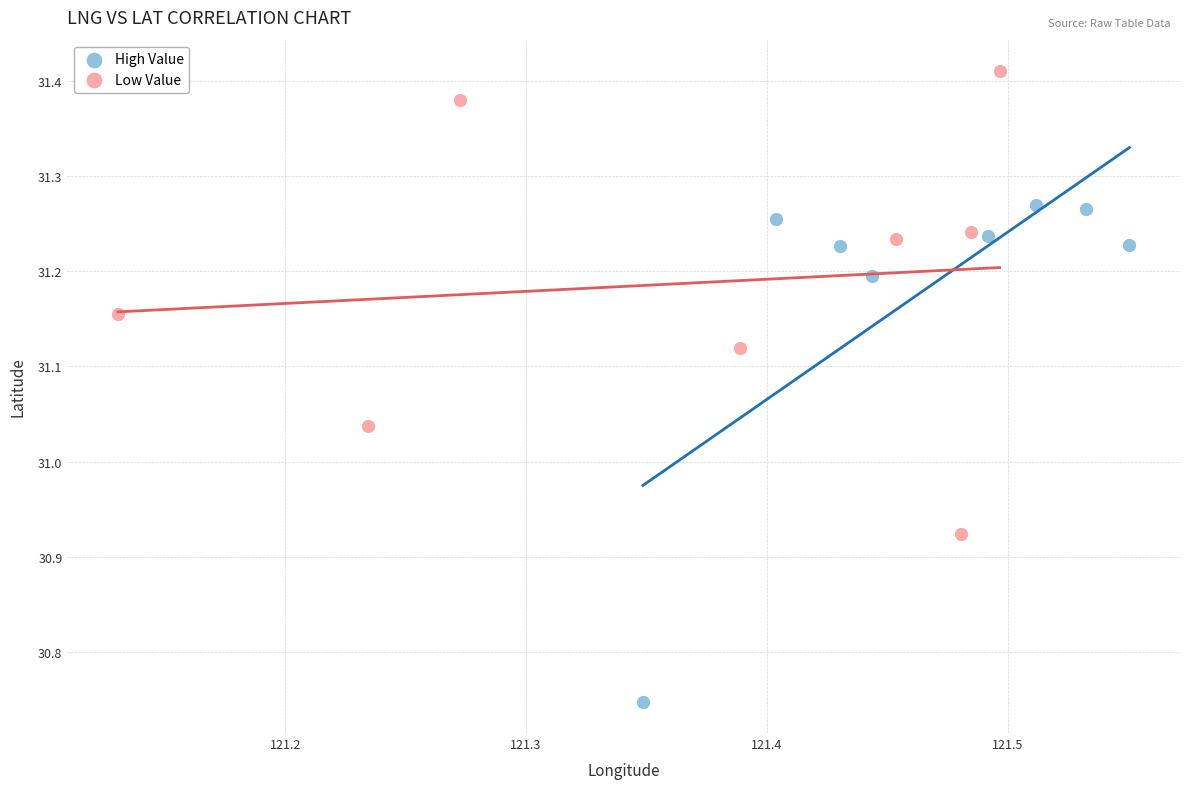

Which series has the widest spread of Y values?

High Value